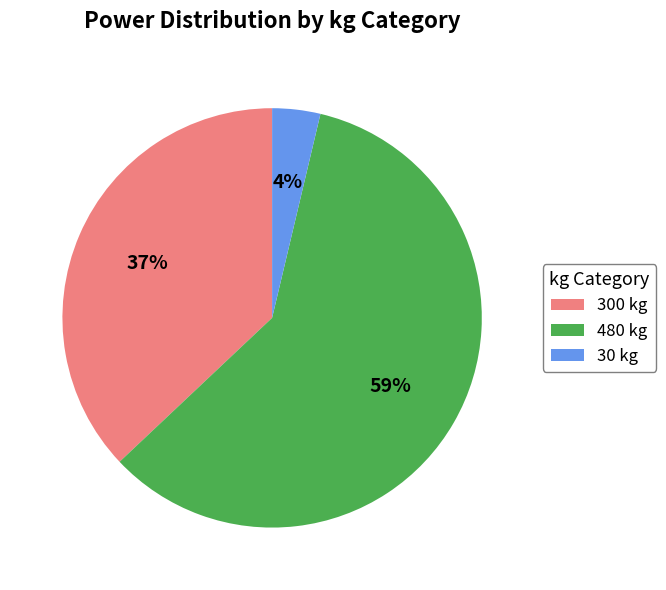

Between 30 kg and 300 kg, which is larger?

300 kg